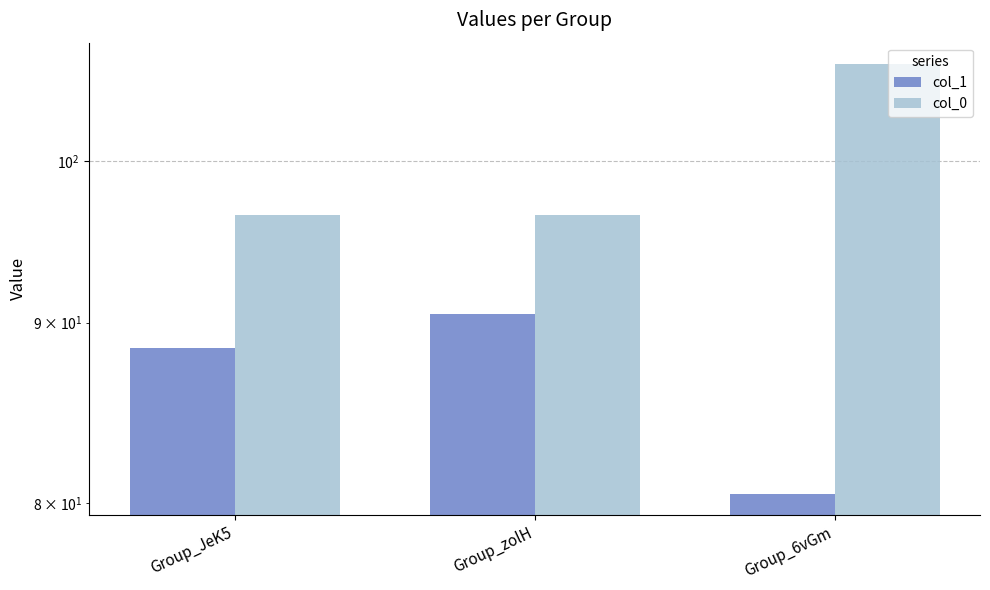

Is it true that col_0 equals 96.5 at Group_zolH?

True